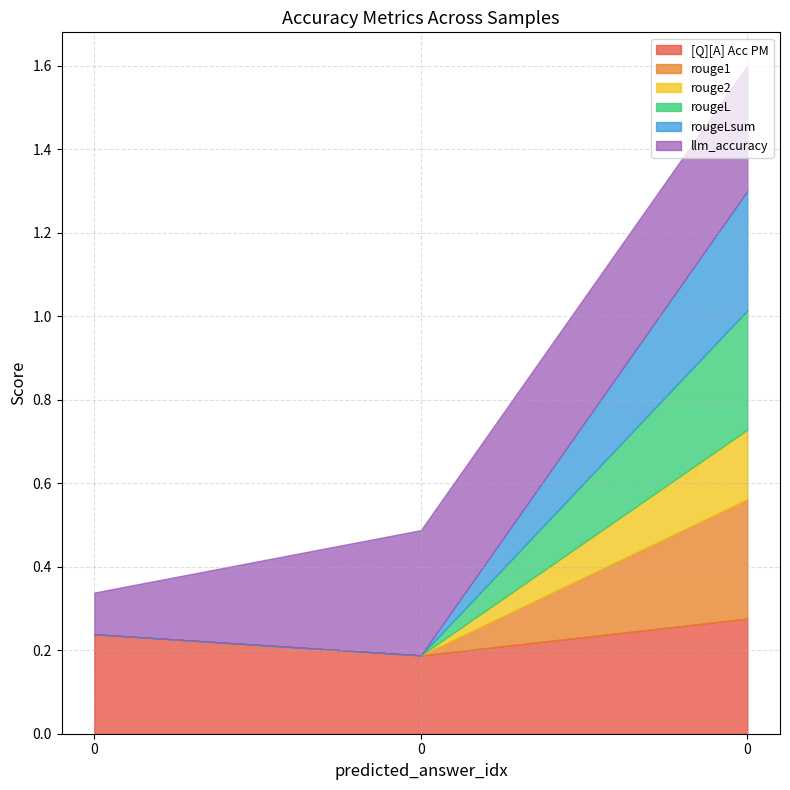

The rouge2 series shows 0.1 at 0. True or false?

False